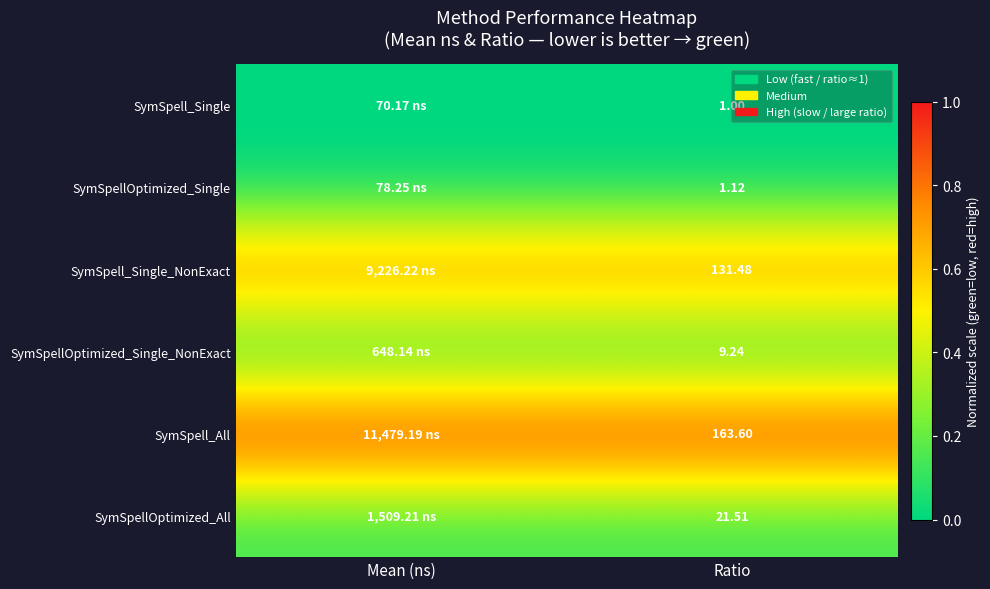

At Ratio, list the series in order from smallest to largest.

SymSpell_Single, SymSpellOptimized_Single, SymSpellOptimized_Single_NonExact, SymSpellOptimized_All, SymSpell_Single_NonExact, SymSpell_All